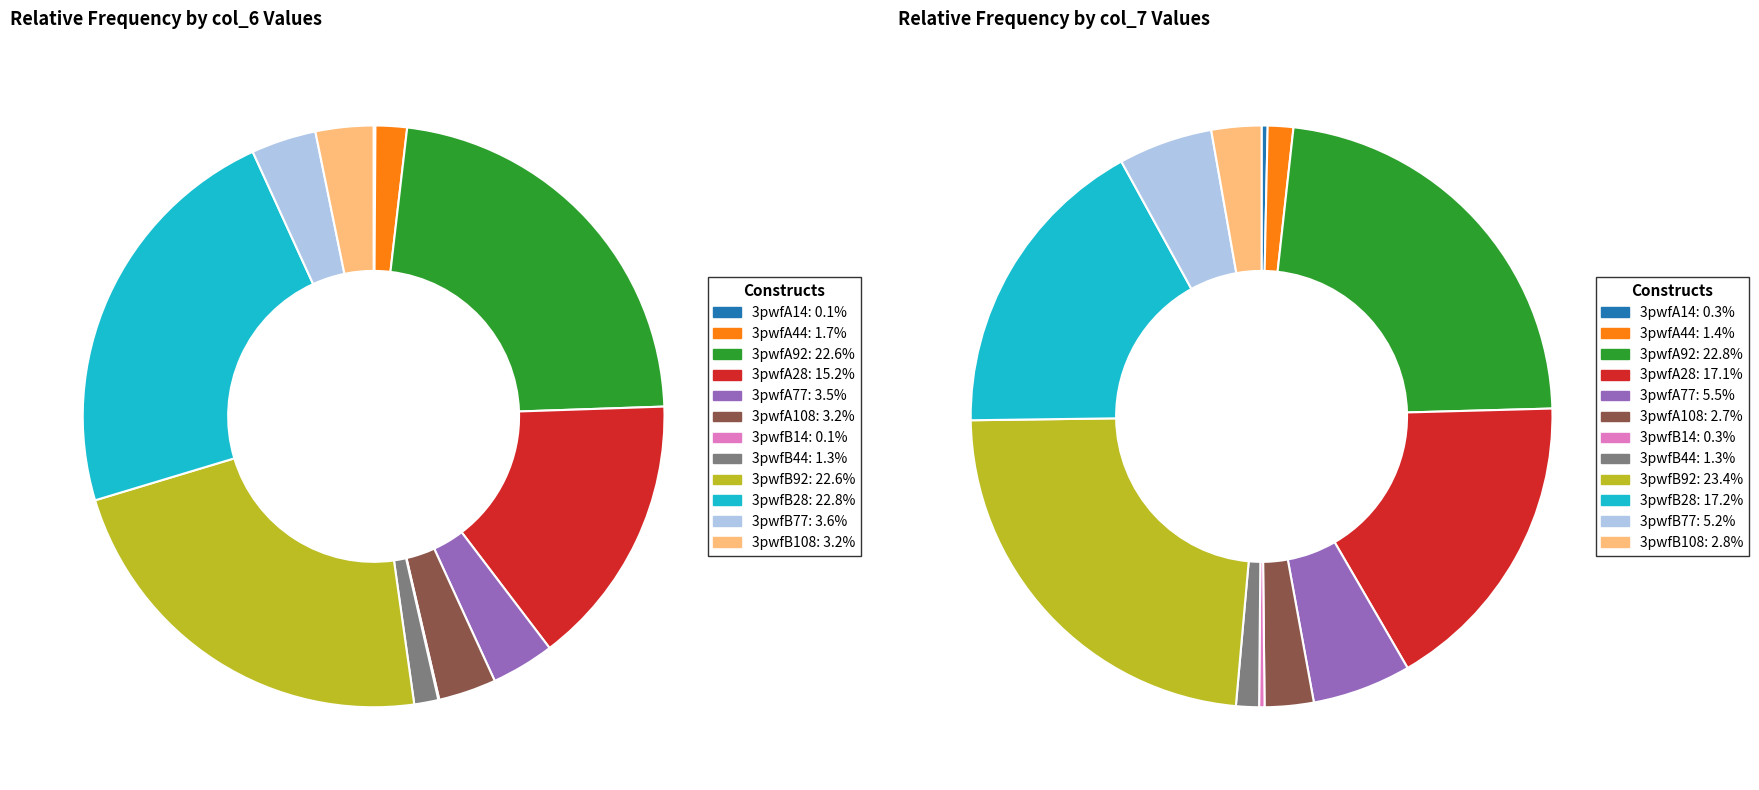

Which slice is the largest?

3pwfB92